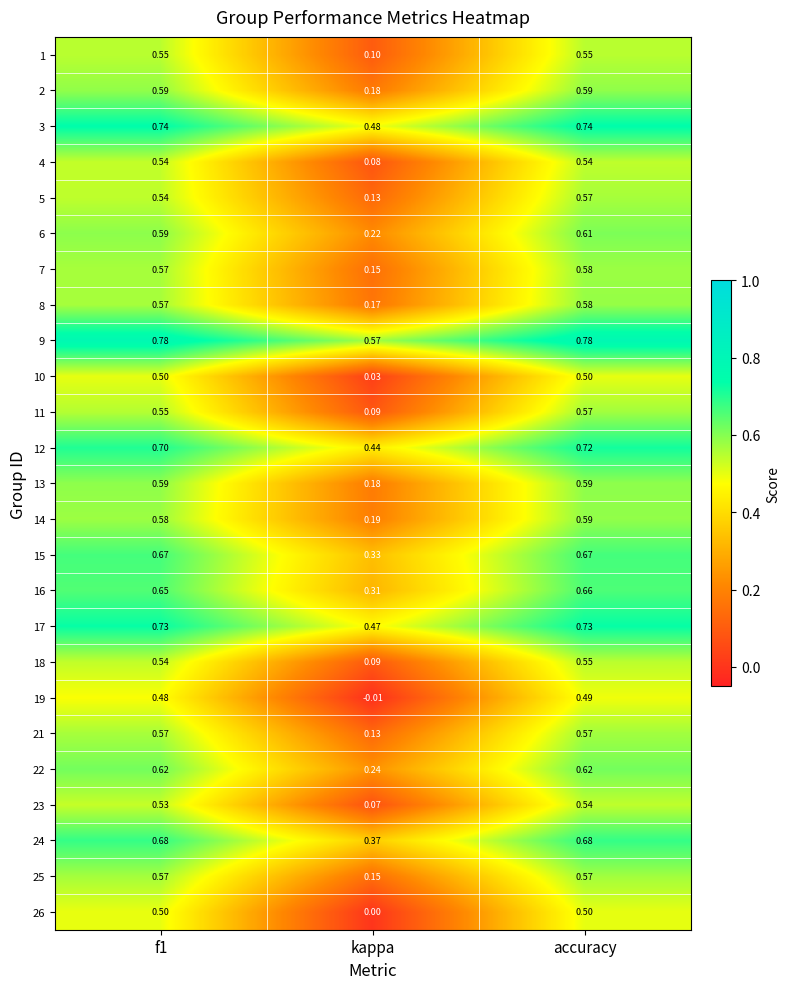

Which category has the lowest value across all series?

kappa